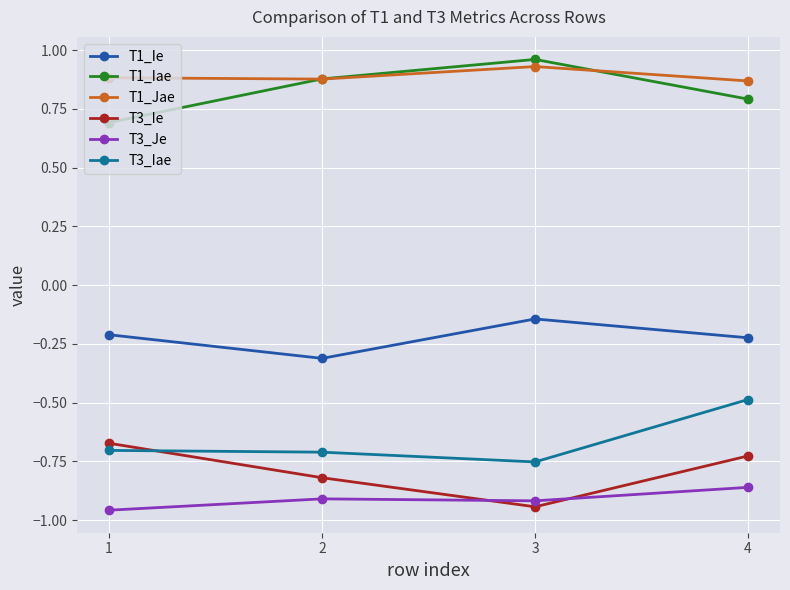

True or false: T1_Iae and T3_Ie cross at least once.

False